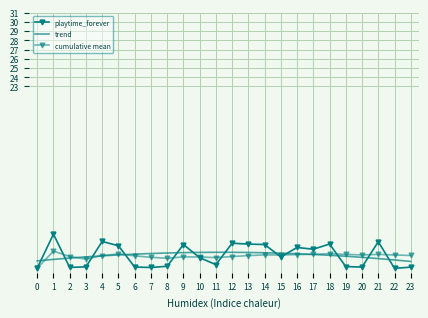

How many interior local valleys does the playtime_forever series have?

7